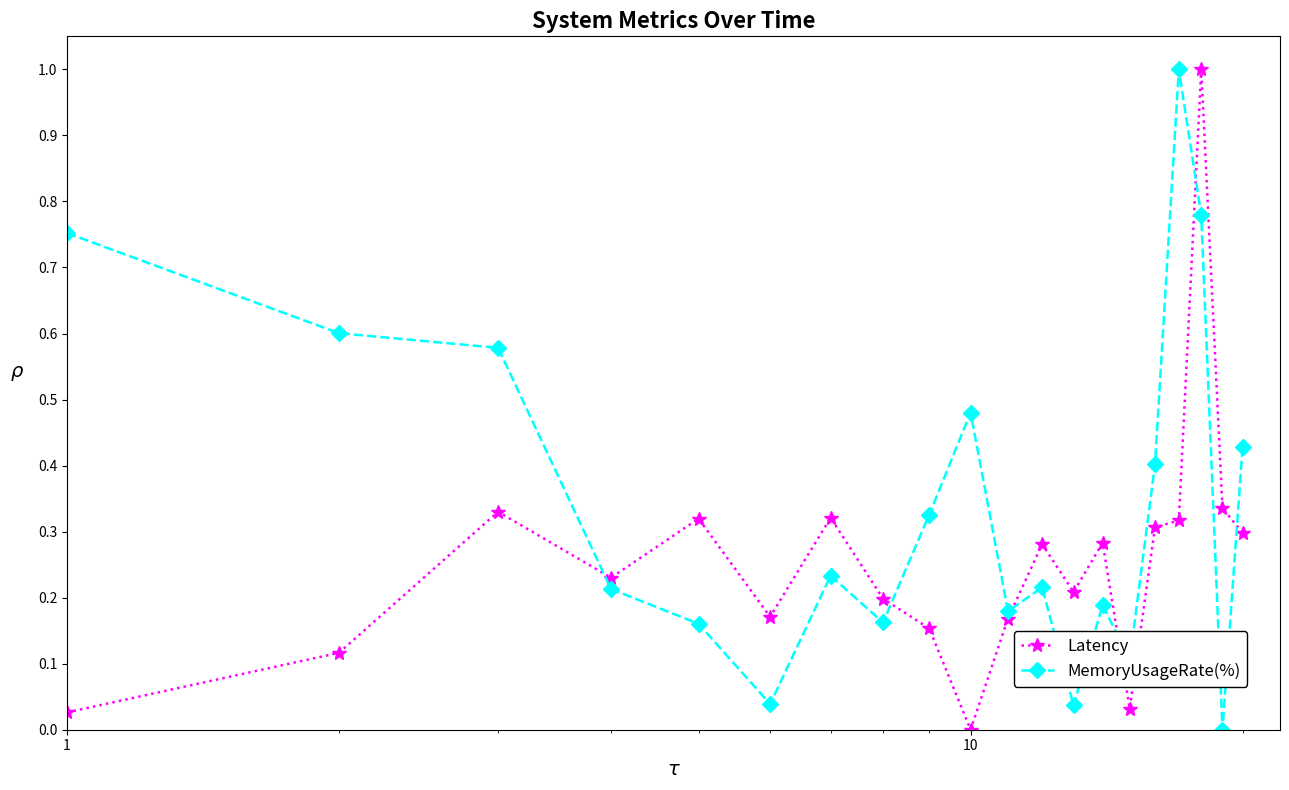

What is the difference between the second highest and second lowest values in the MemoryUsageRate(%) series?

0.7